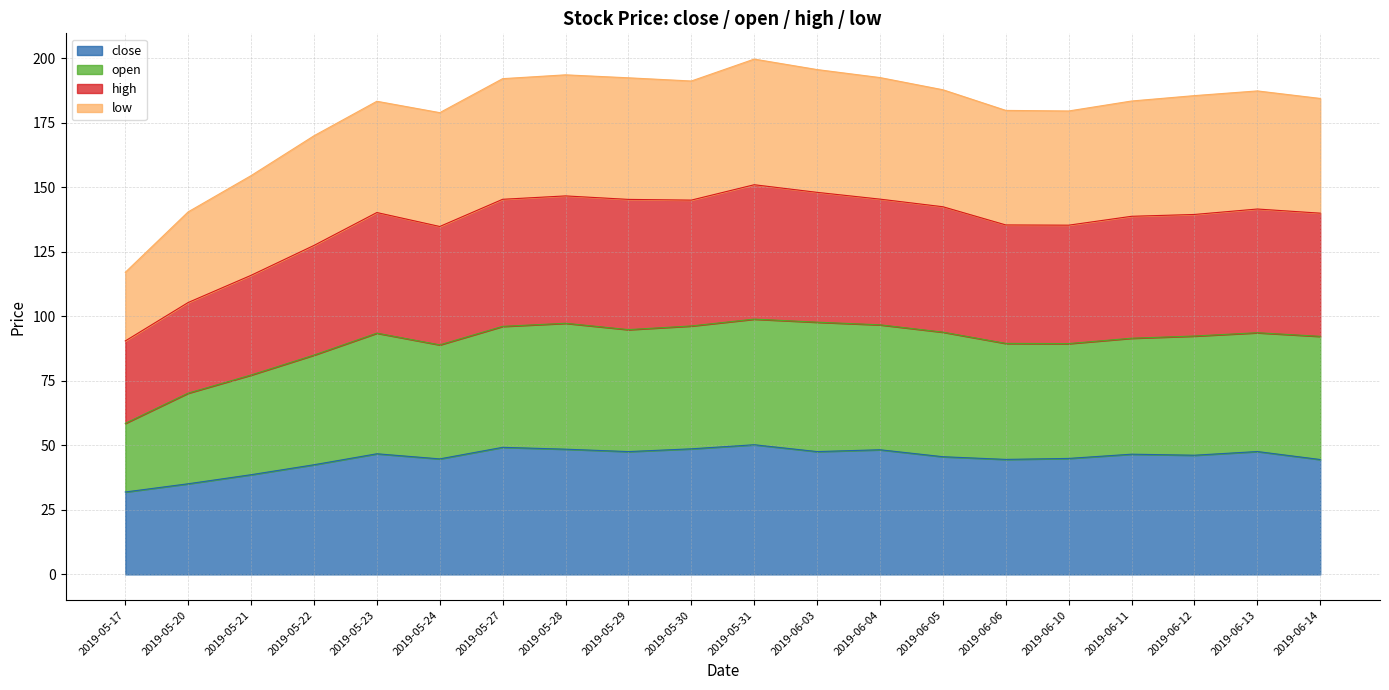

True or false: open and close cross at least once.

False